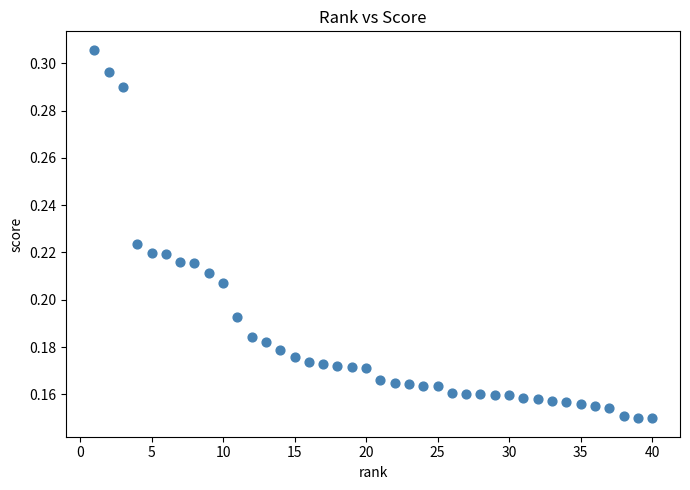

What is the range of X values (max minus min)?

39.0